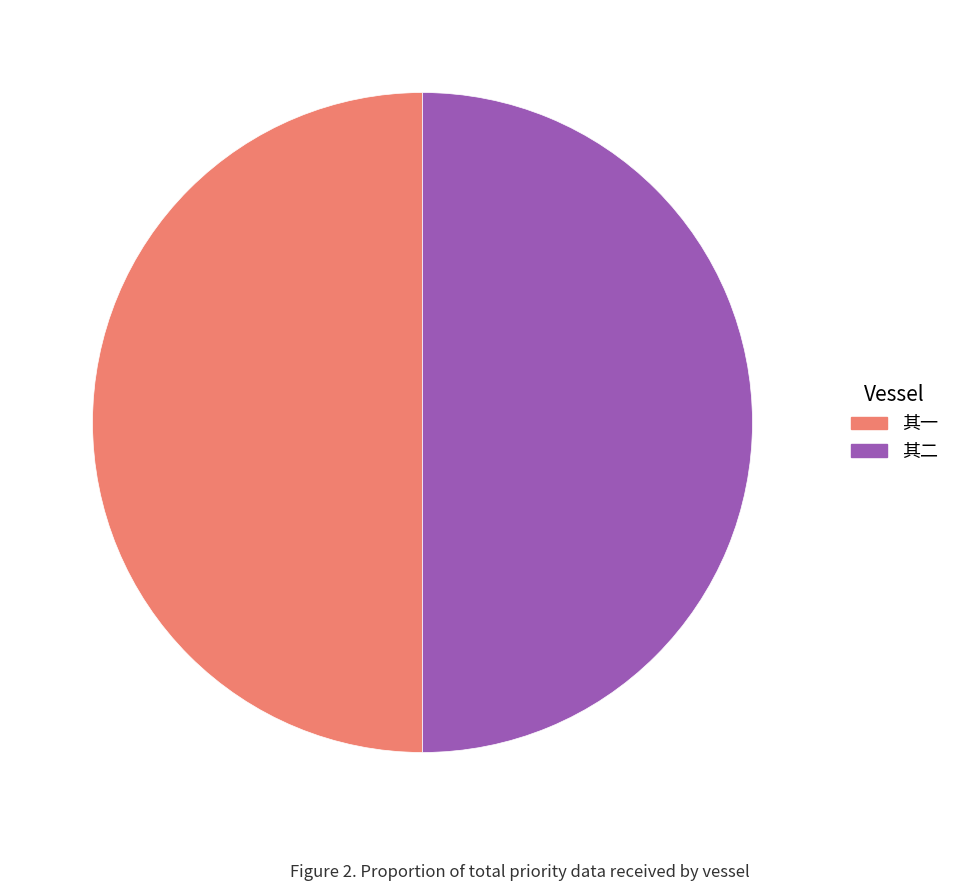

Approximately how many times larger is the value at 其一 compared to 其二?

1.0